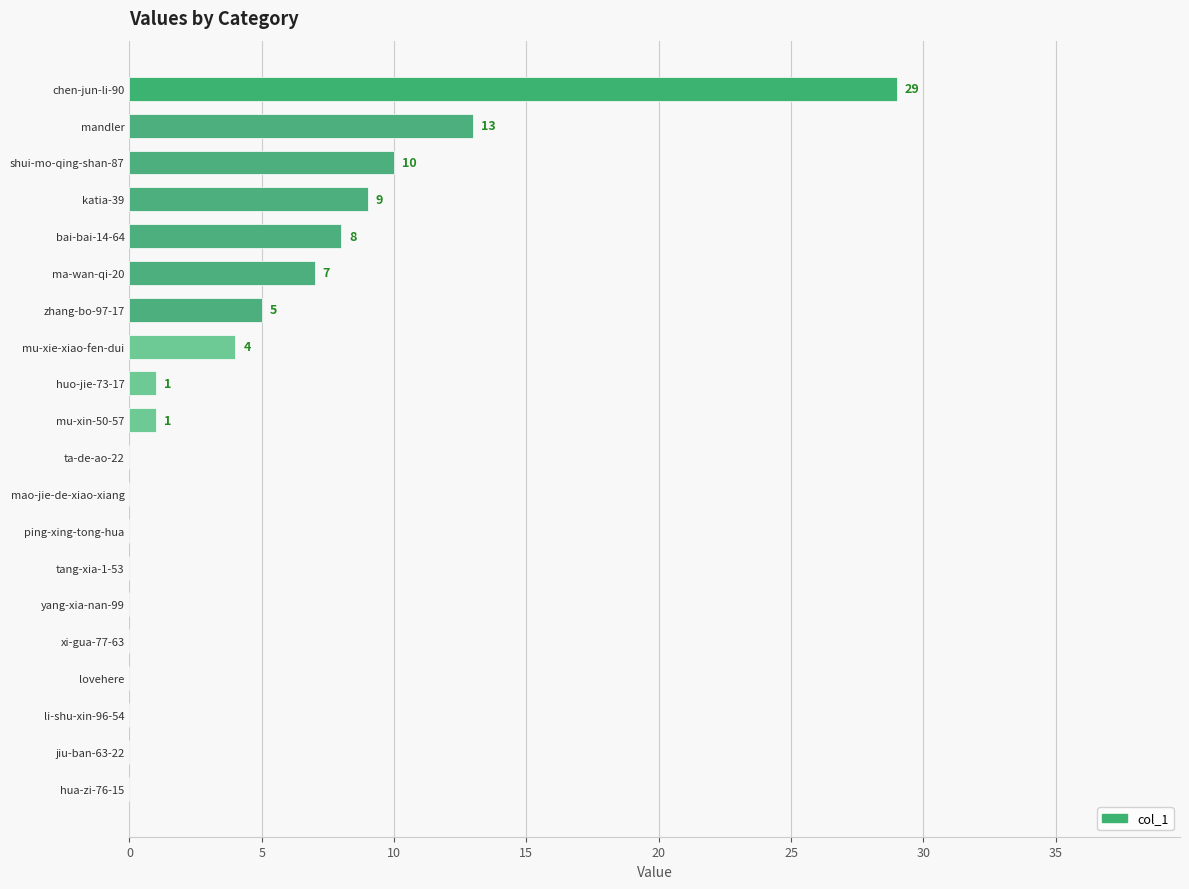

Which has a higher value, mu-xin-50-57 or mandler?

mandler